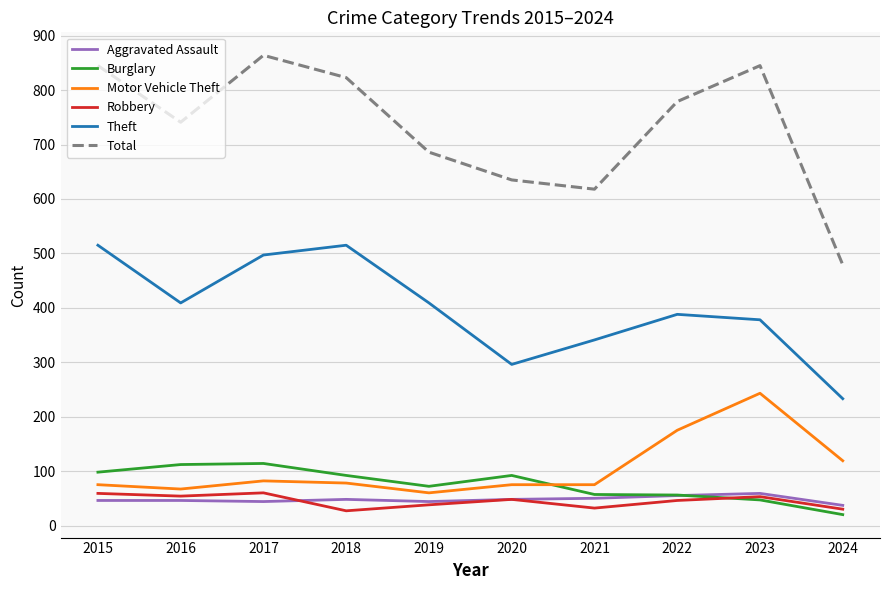

At which label is Total closest to 671?

2019